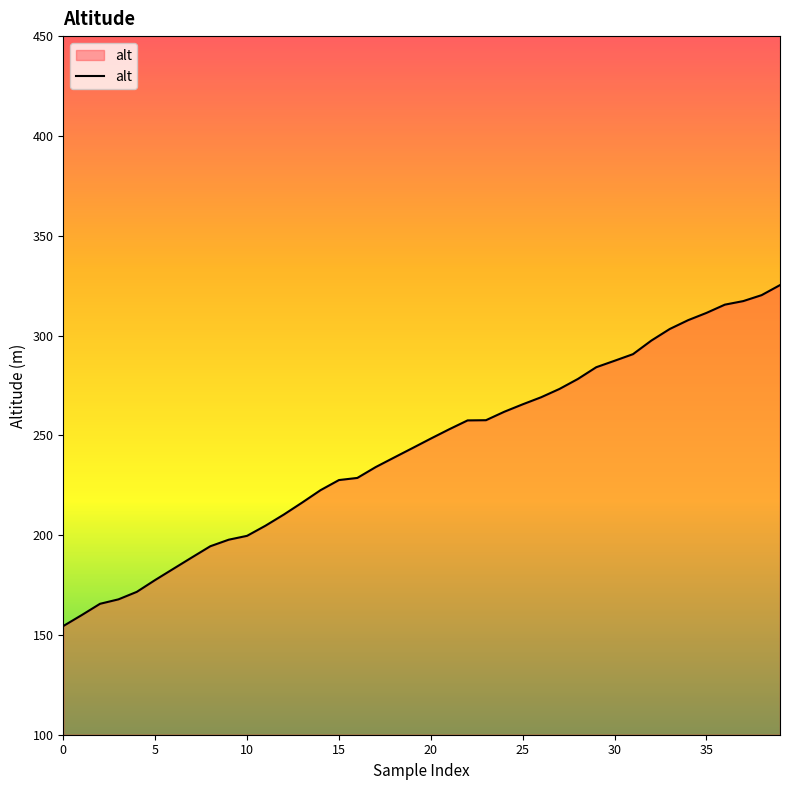

What is the sum of all values?

9711.7